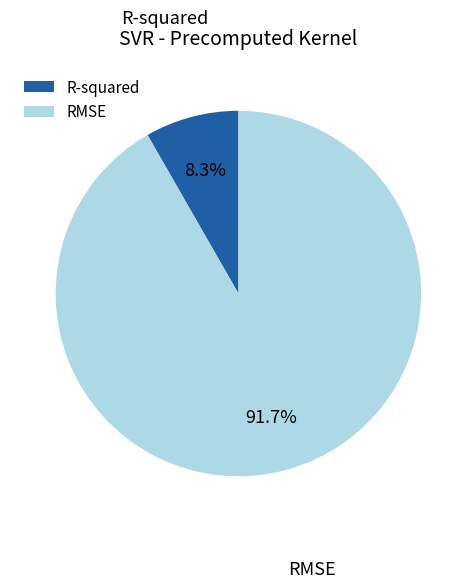

What is the smallest slice in the pie chart?

R-squared